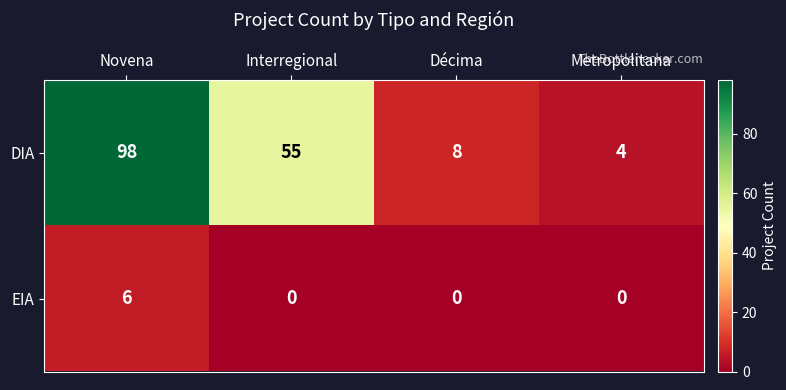

Which label corresponds to the largest value in the chart?

Novena